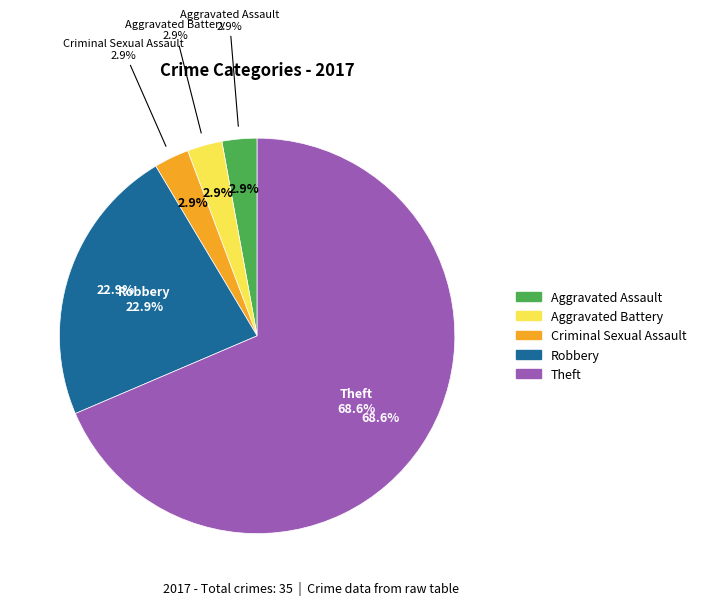

To the nearest percent, what percentage of the pie is Aggravated Battery?

3%